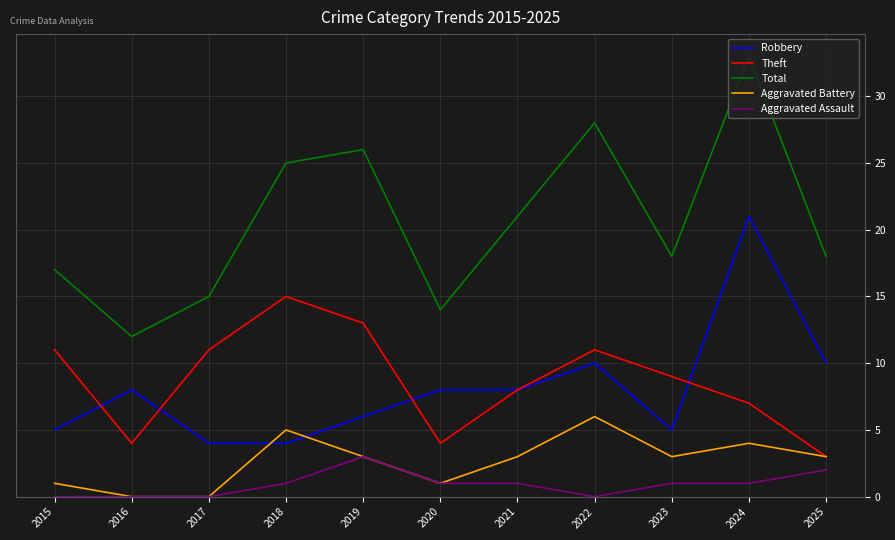

At how many categories does at least one series exceed 27?

2